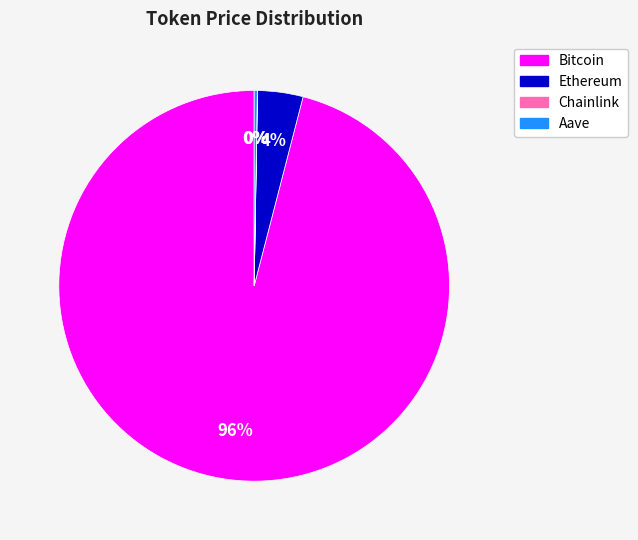

What percentage is the Bitcoin slice, to the nearest percent?

96%